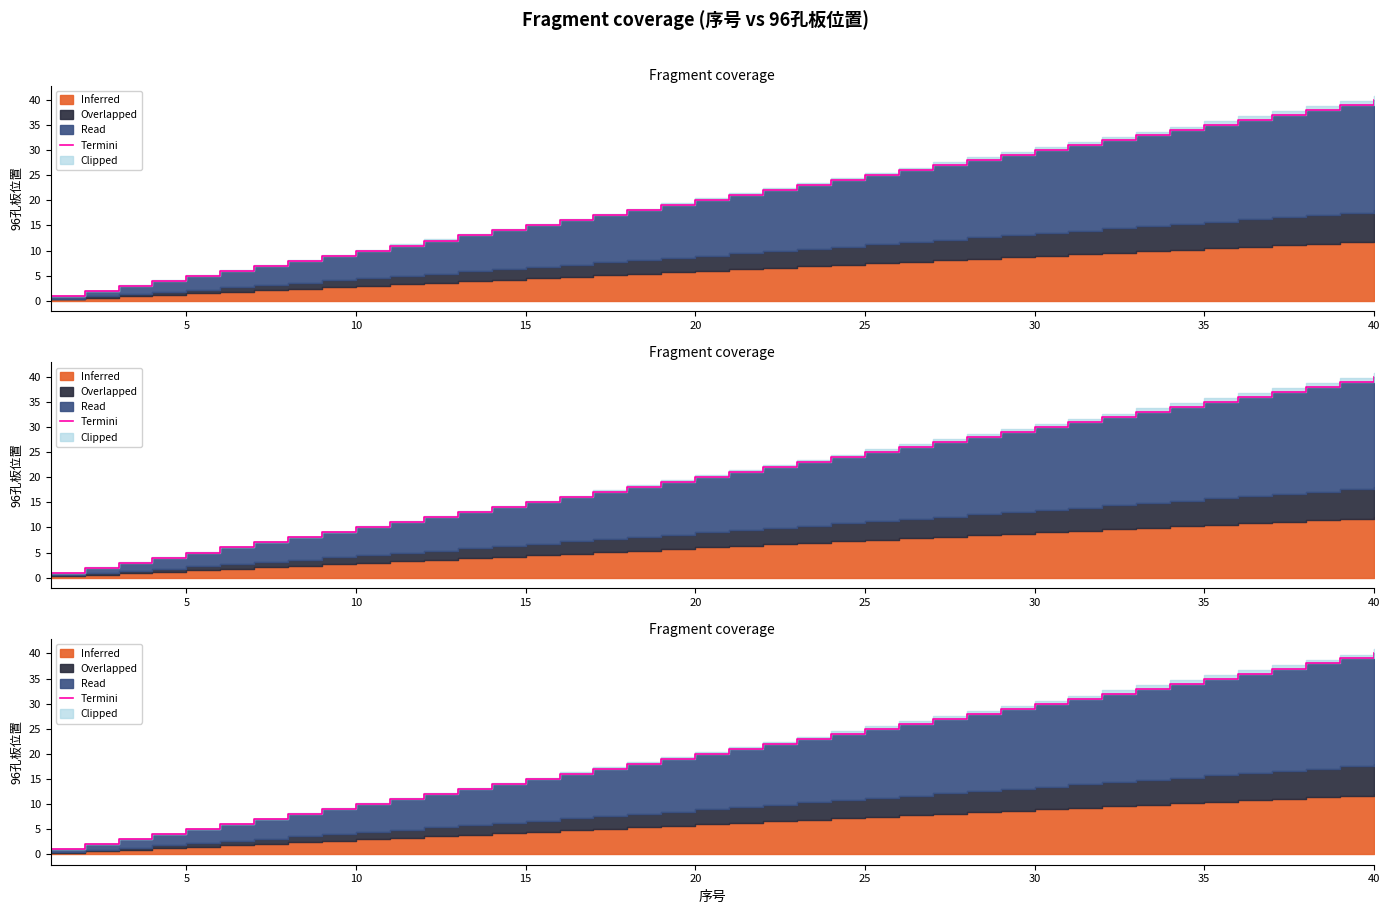

What is the sum of all values?

820.0